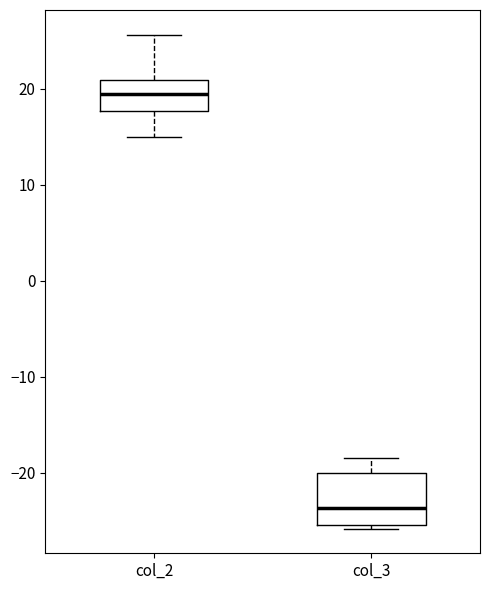

Where does the upper whisker of the box for col_2 end on the y-axis? The values are not printed on the chart, so give them approximately, as read against the axis.

26